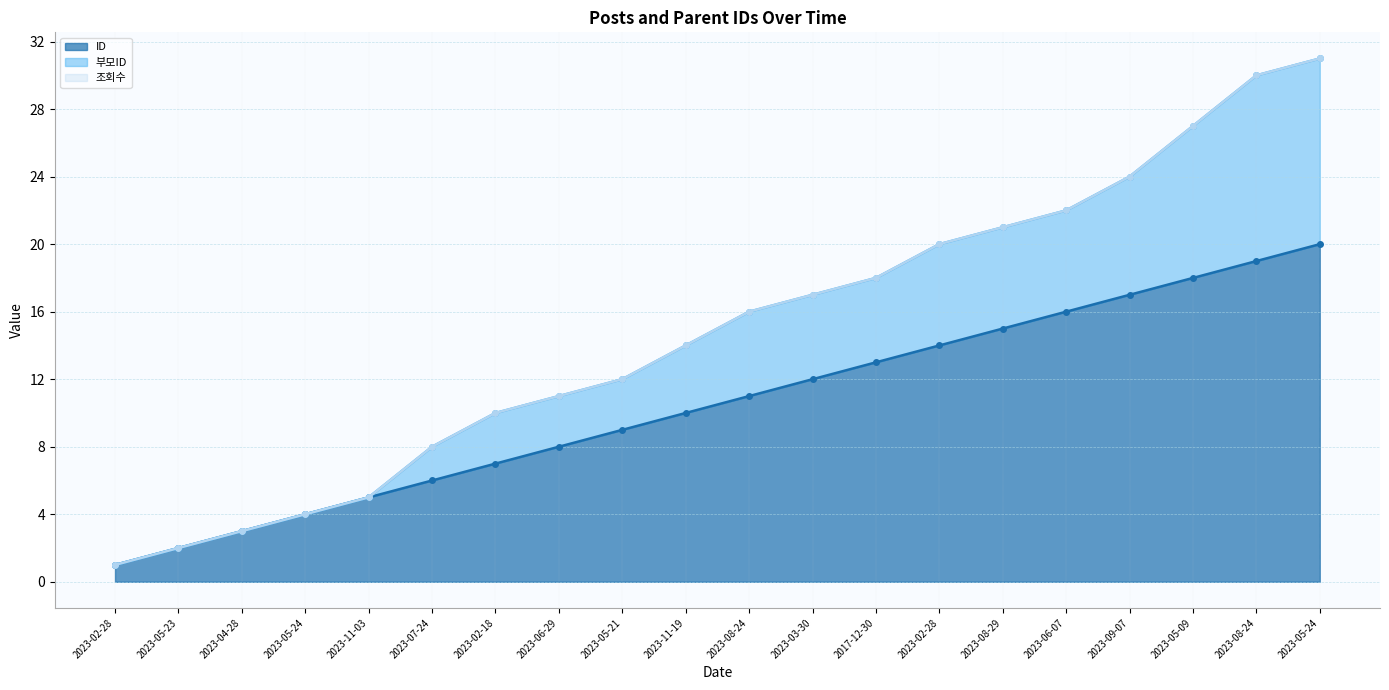

How many lines are shown in the chart?

3